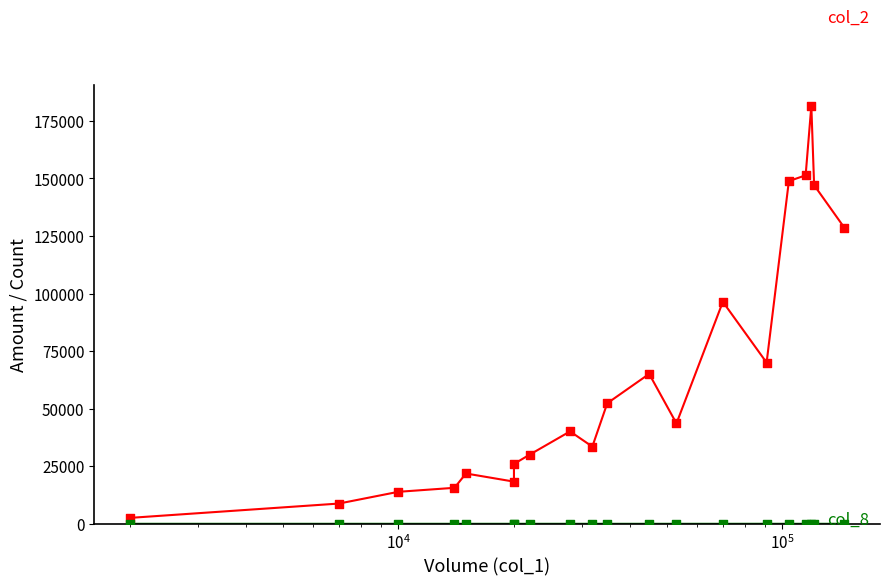

Which series reaches the minimum Y coordinate?

col_8